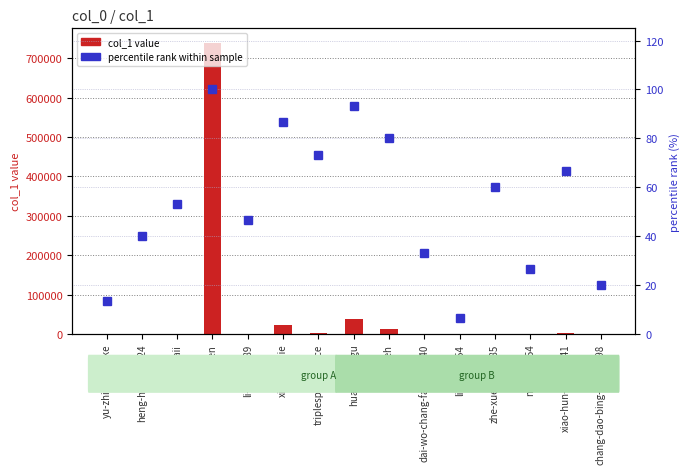

Which series has the widest spread of values?

col_1 value